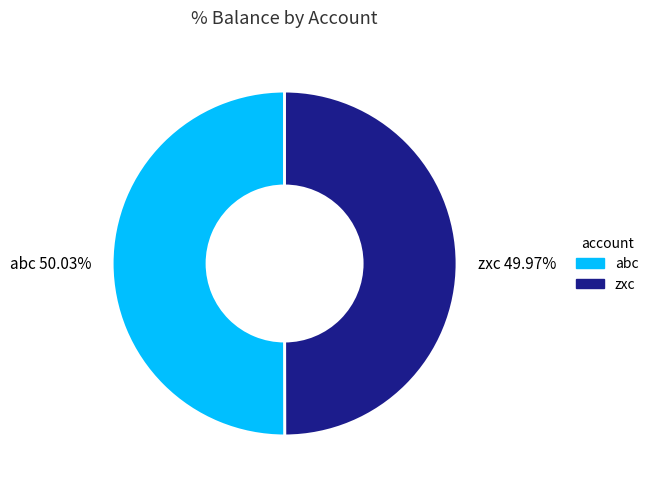

What percentage is NOT represented by abc?

50.0%